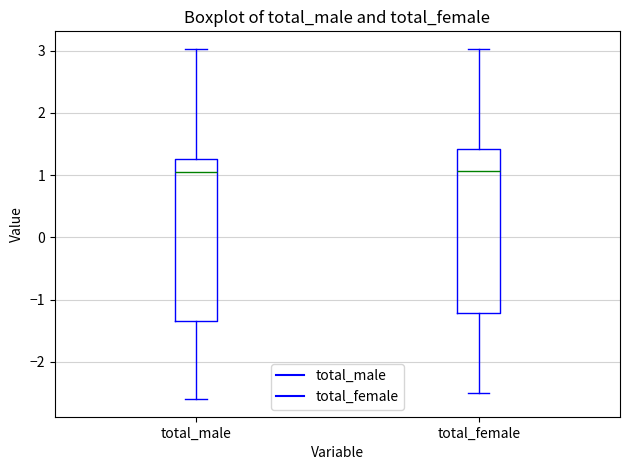

Reading left to right, transcribe this box plot: for each box, give where its median line is, the range the box spans, and where its two whiskers end, as read against the y-axis. The values are not printed on the chart, so give them approximately, as read against the axis.

total_male: median 1.1, box -1.3 to 1.3, whiskers -2.6 to 3.0
total_female: median 1.1, box -1.2 to 1.4, whiskers -2.5 to 3.0